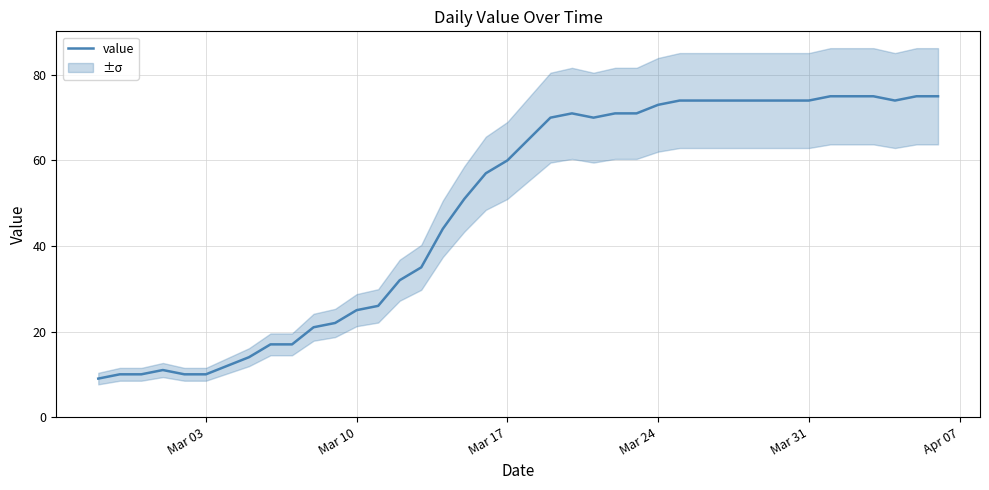

What is the highest value of the value series?

75